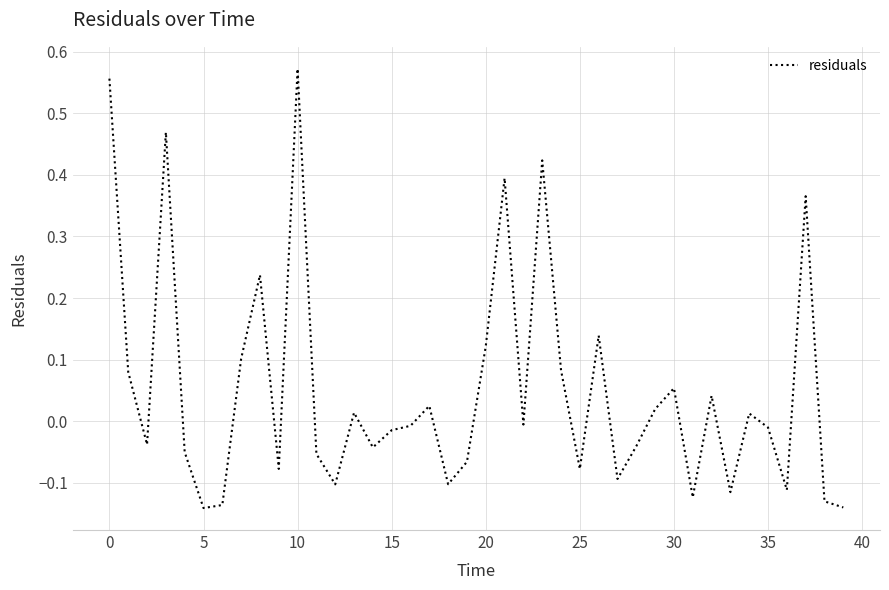

Reading right to left, extract all data points from this chart.

-0.1	-0.1	0.4	-0.1	-0.0	0.0	-0.1	0.0	-0.1	0.1	0.0	-0.0	-0.1	0.1	-0.1	0.1	0.4	-0.0	0.4	0.1	-0.1	-0.1	0.0	-0.0	-0.0	-0.0	0.0	-0.1	-0.1	0.6	-0.1	0.2	0.1	-0.1	-0.1	-0.1	0.5	-0.0	0.1	0.6